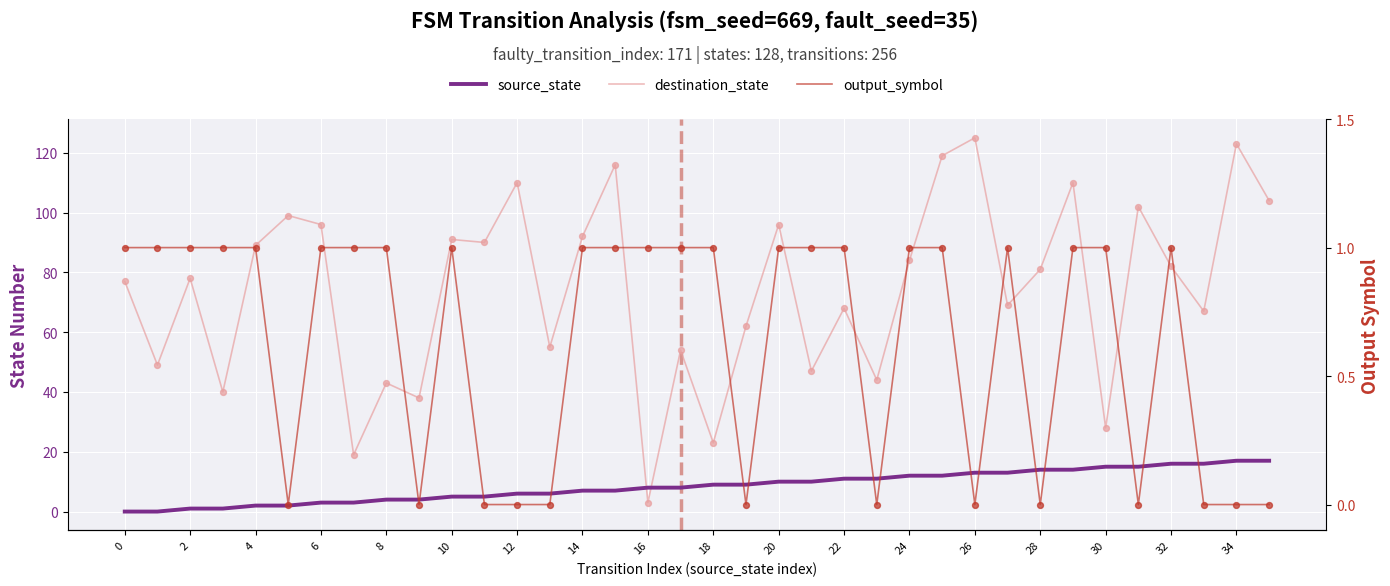

Which series reaches the maximum Y coordinate?

destination_state